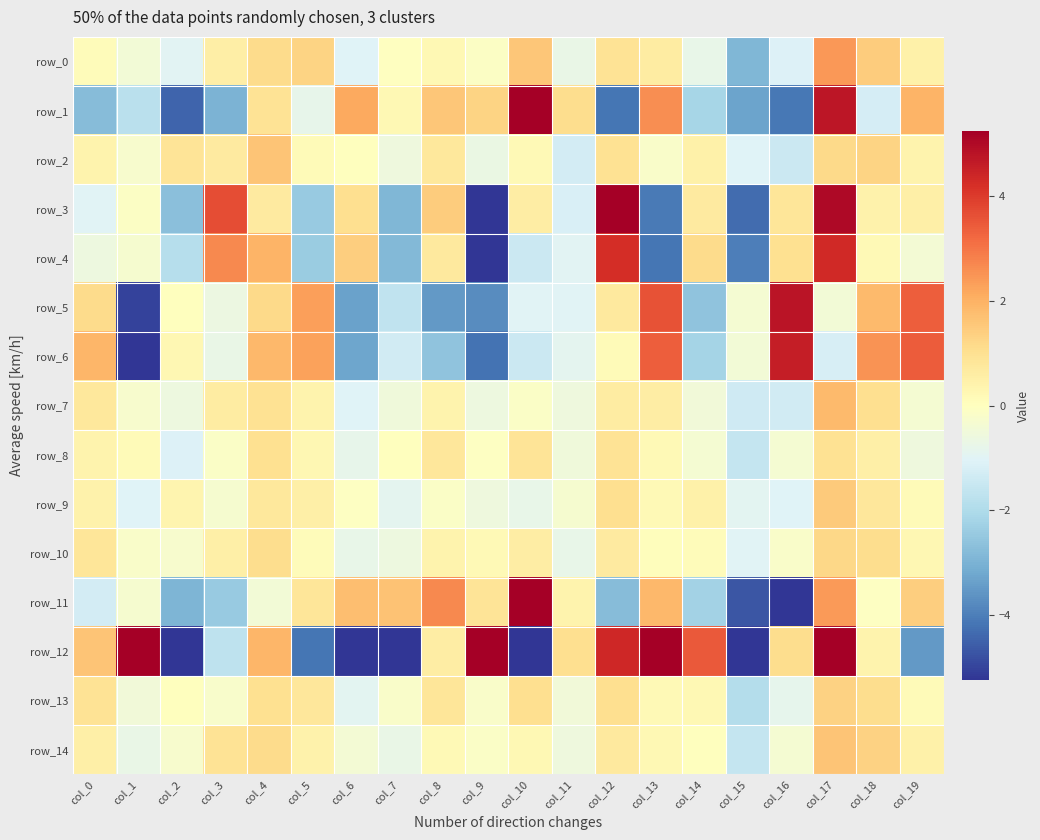

What is the difference between the second highest and minimum values in the row_4 series?

9.5